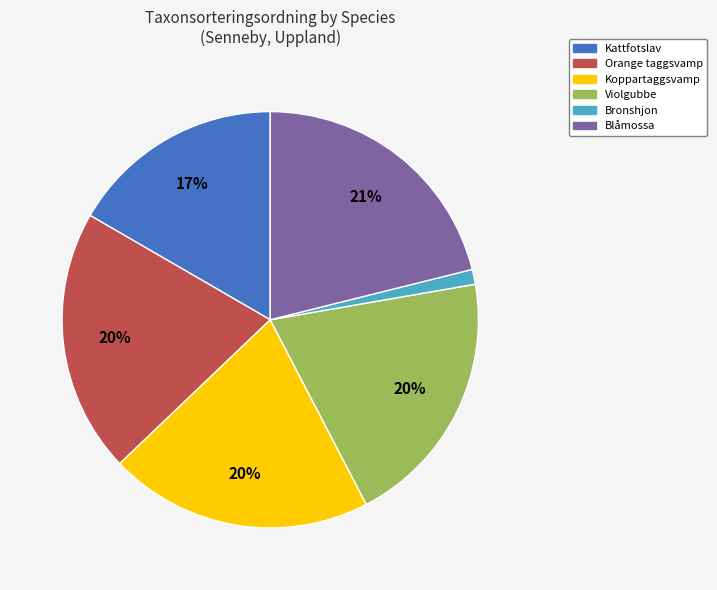

What percentage is the Blåmossa slice, to the nearest percent?

21%